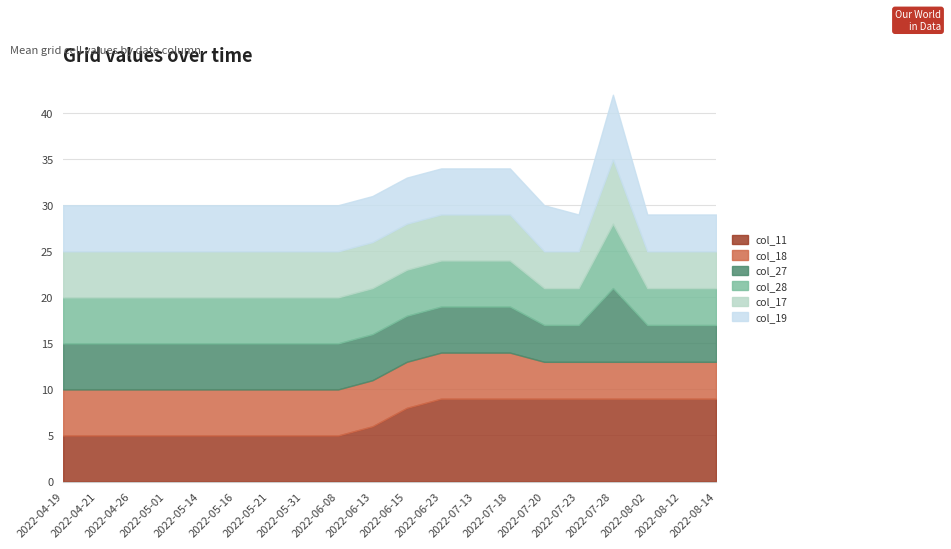

Is it true that col_17 equals 5 at 2022-05-31?

True